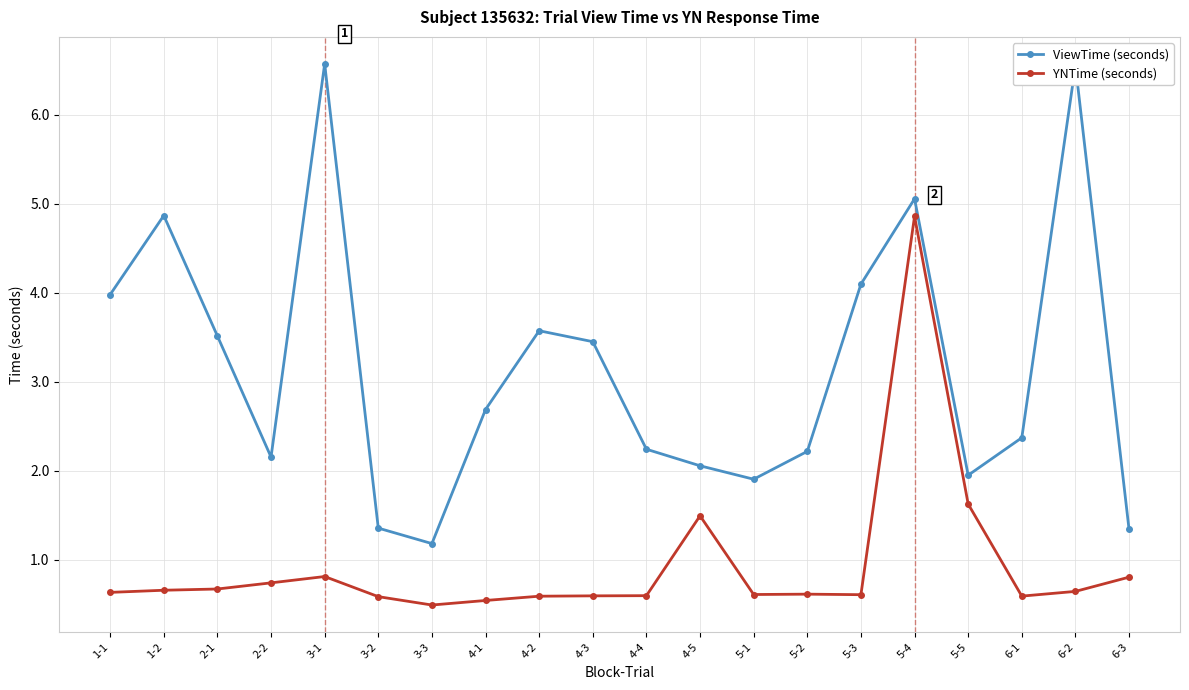

What is the label of the 7th point from the left?

3-3